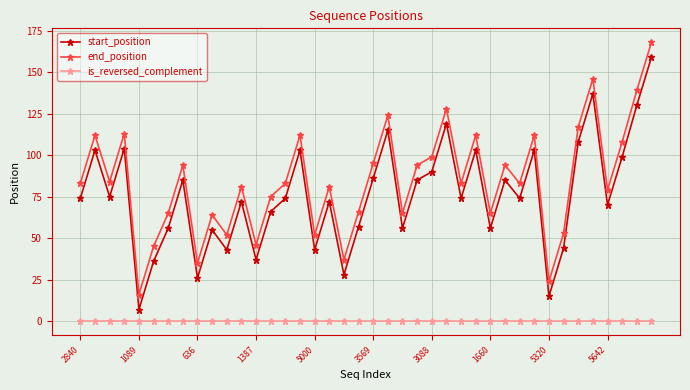

Which series has the largest total across all categories?

end_position